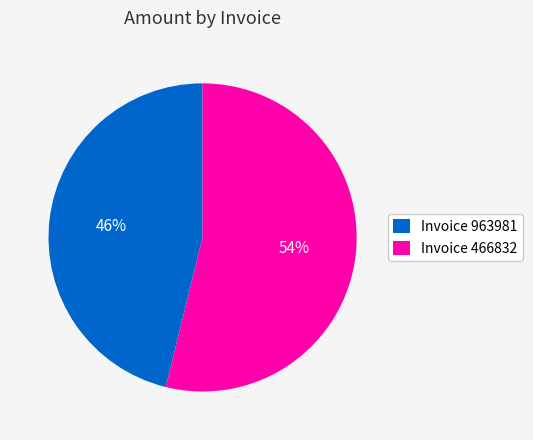

Rank the categories by value from highest to lowest.

Invoice 466832, Invoice 963981